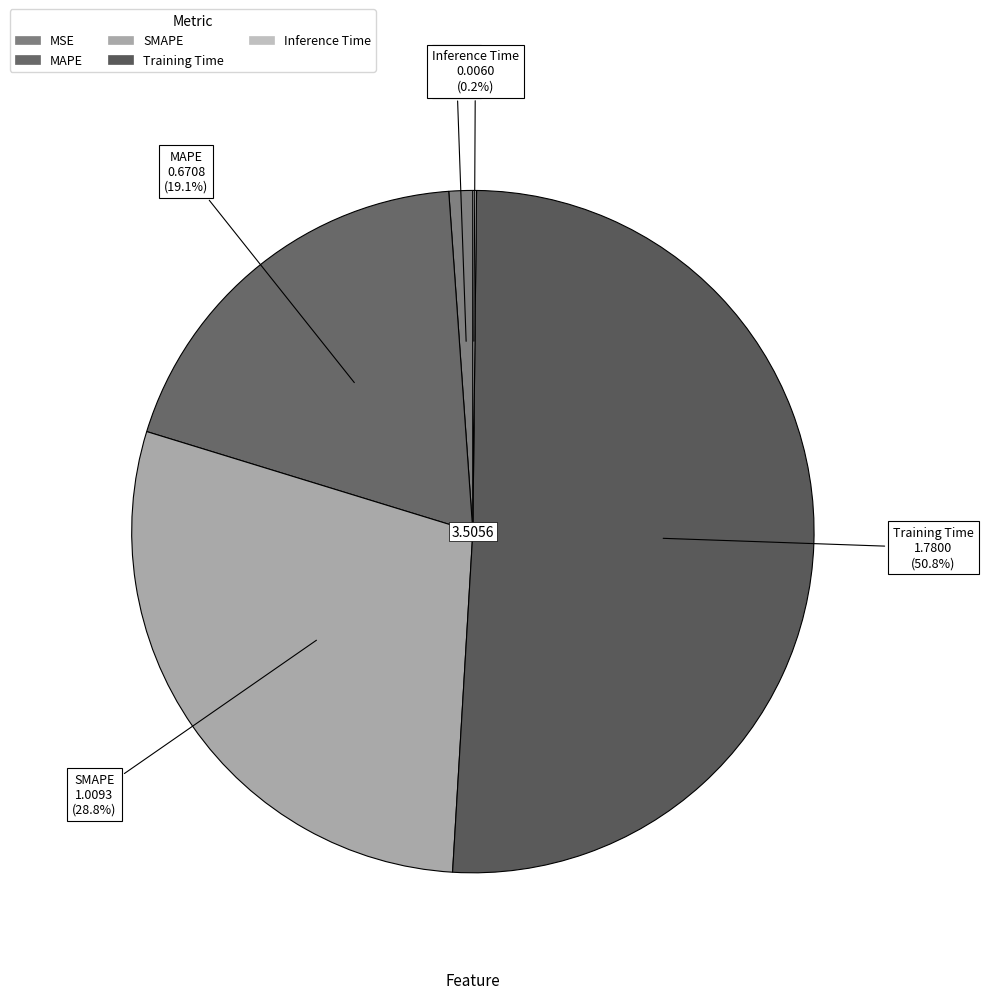

Which has a higher value, MAPE or MSE?

MAPE